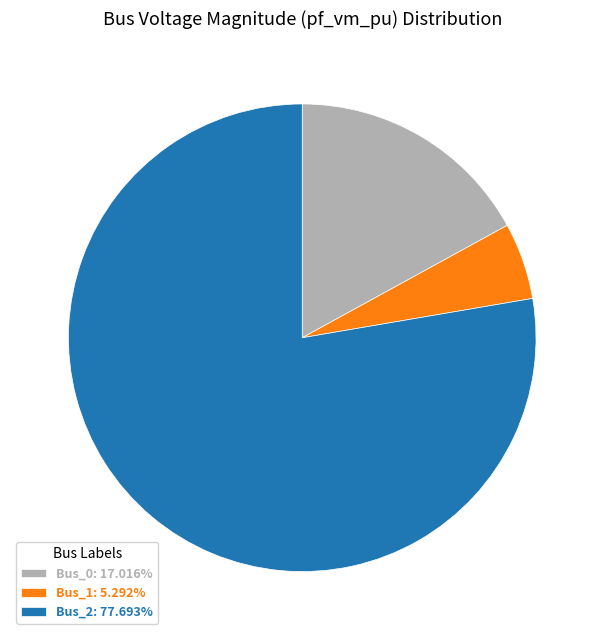

Does any single category account for the majority?

Yes